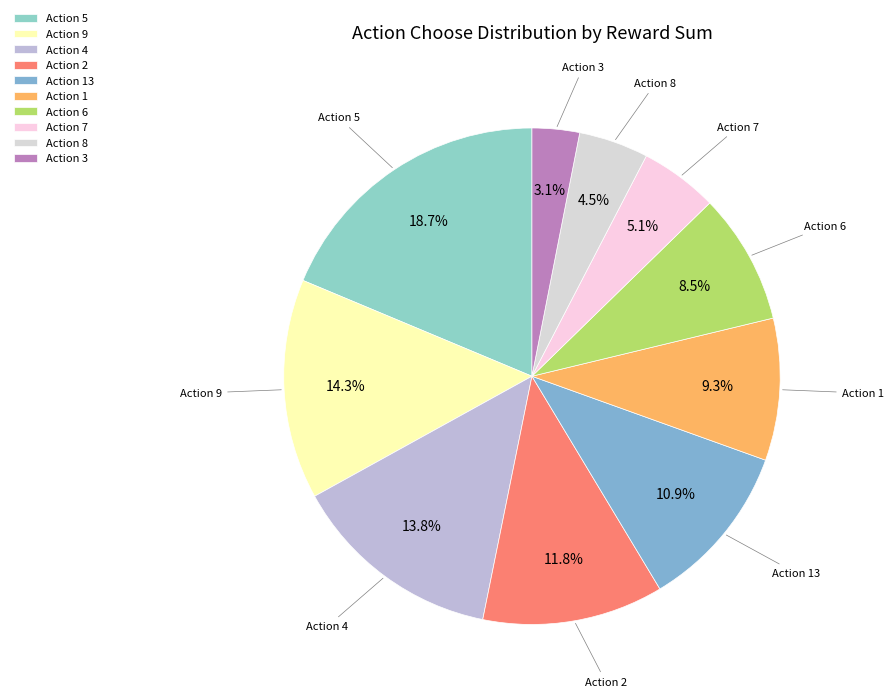

Do Action 8 and Action 6 together represent more than half of the pie?

No